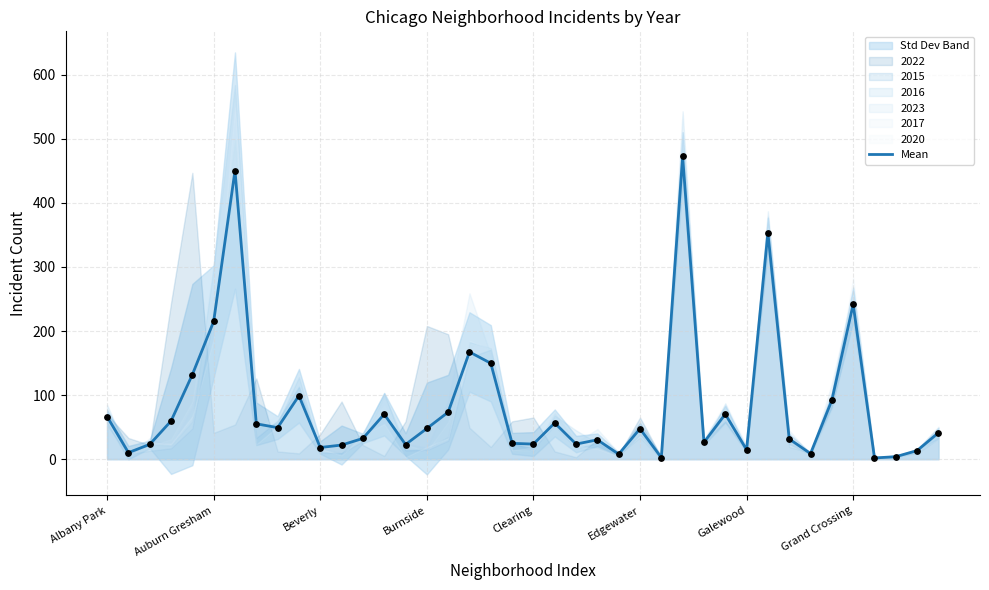

What is the highest value of the Mean series?

472.7